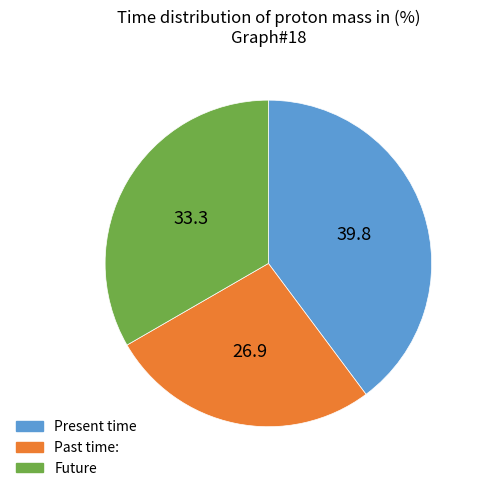

What is the smallest slice in the pie chart?

Past time: